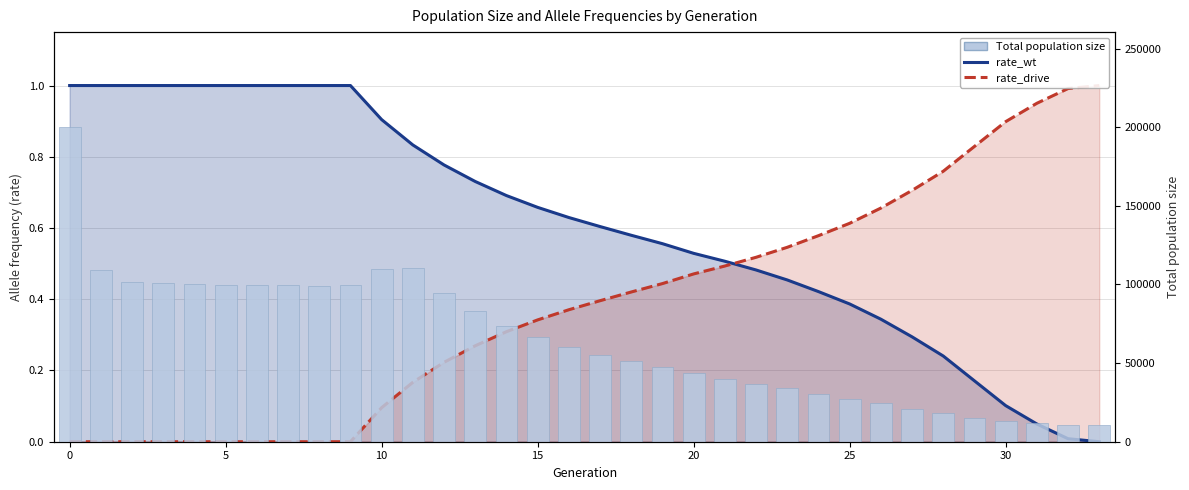

Is it true that Total population size equals 83355.0 at 13?

True